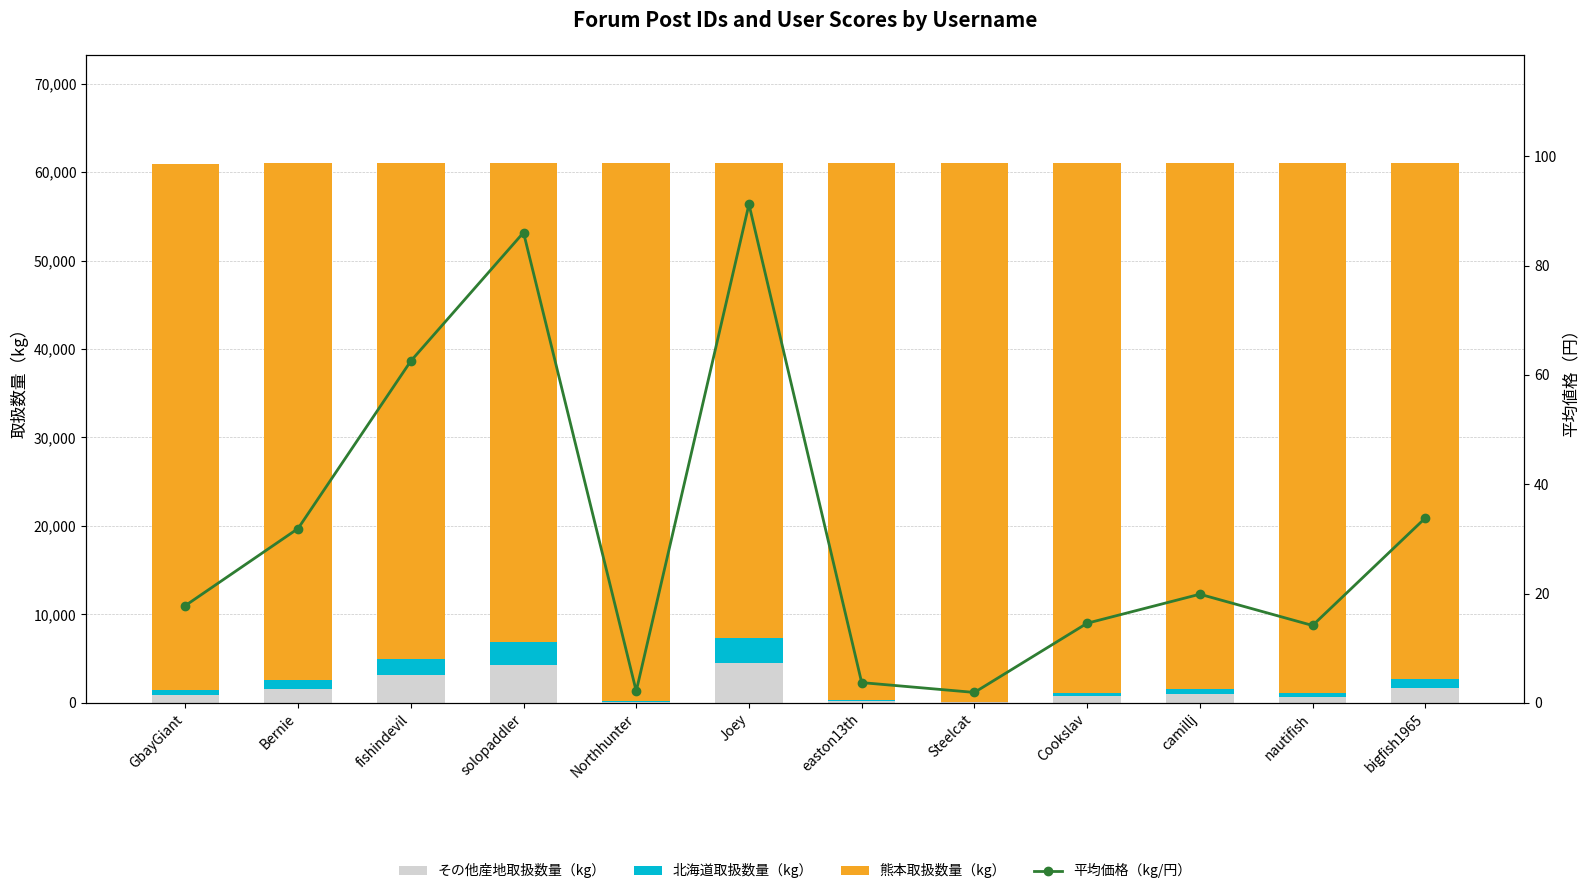

Which series changed the most between fishindevil and solopaddler?

熊本取扱数量（kg）